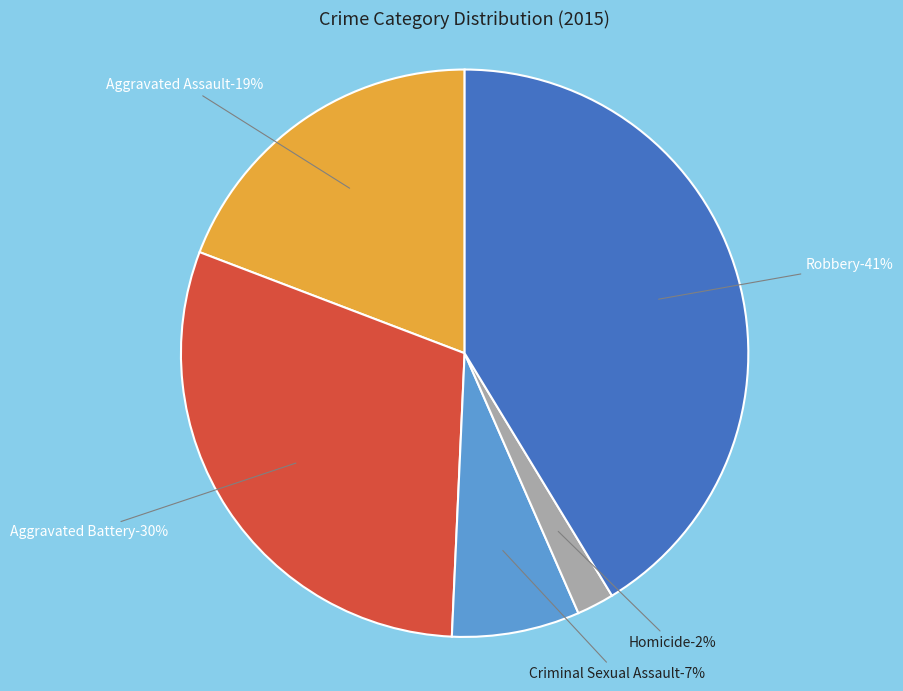

Does Robbery account for over 50% of the chart?

No